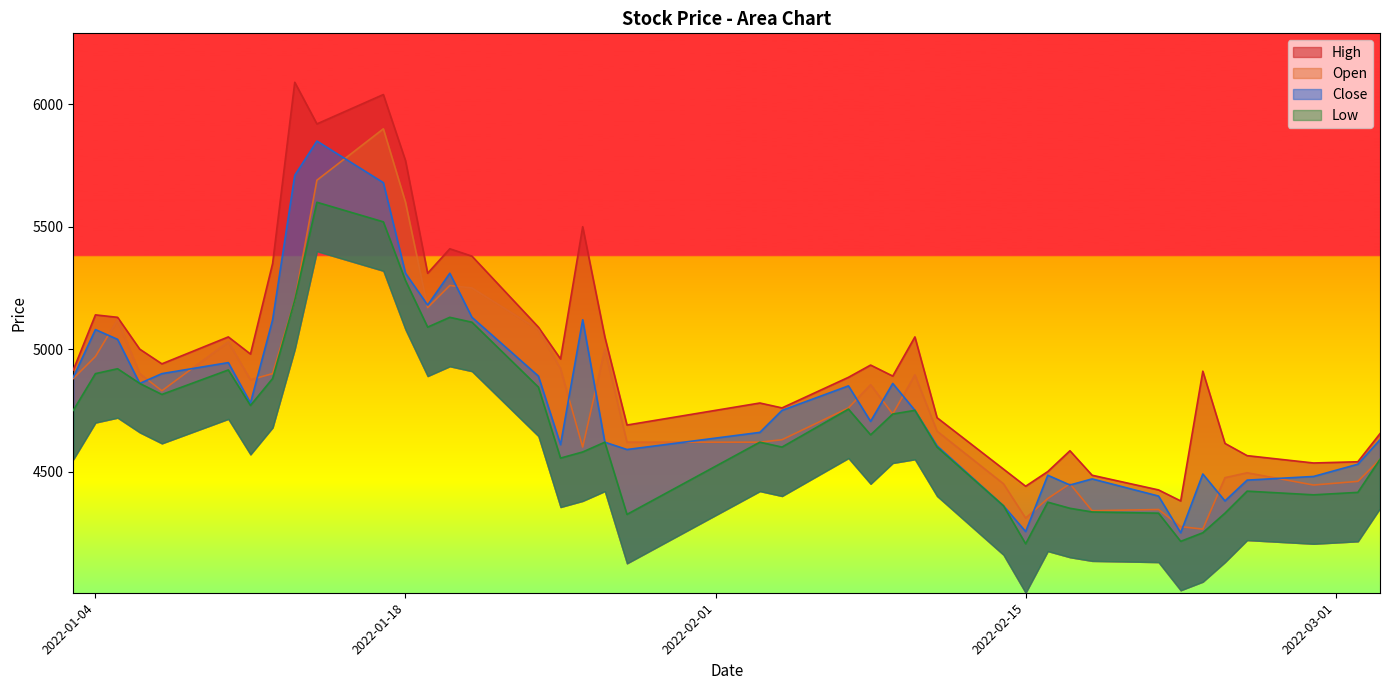

True or false: Open and High cross at least once.

False